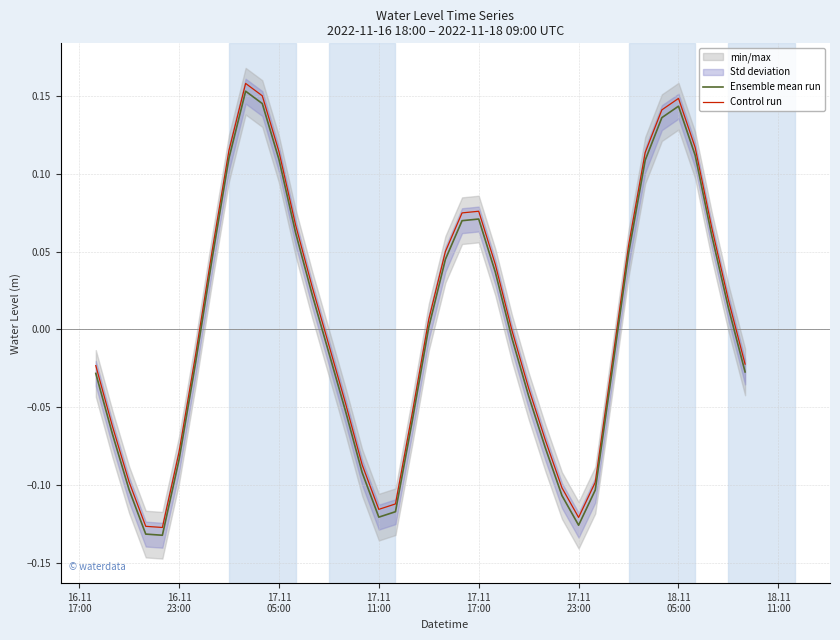

True or false: Ensemble mean run and Control run cross at least once.

False